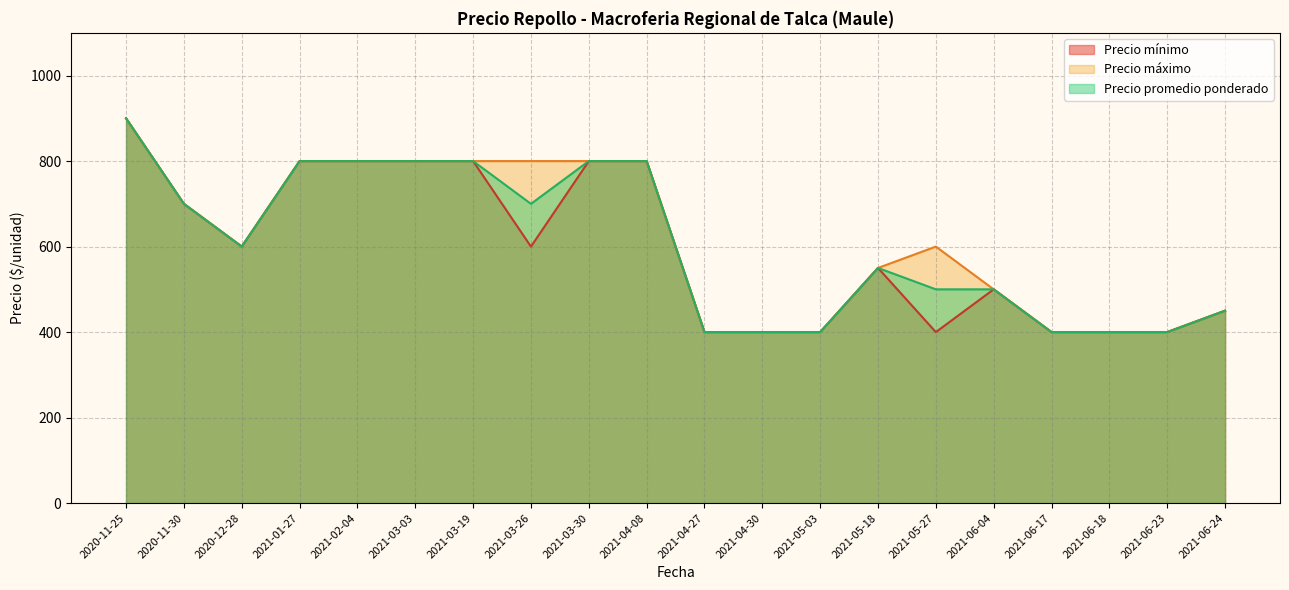

True or false: Precio máximo has a value of 900 at 2020-11-25.

True